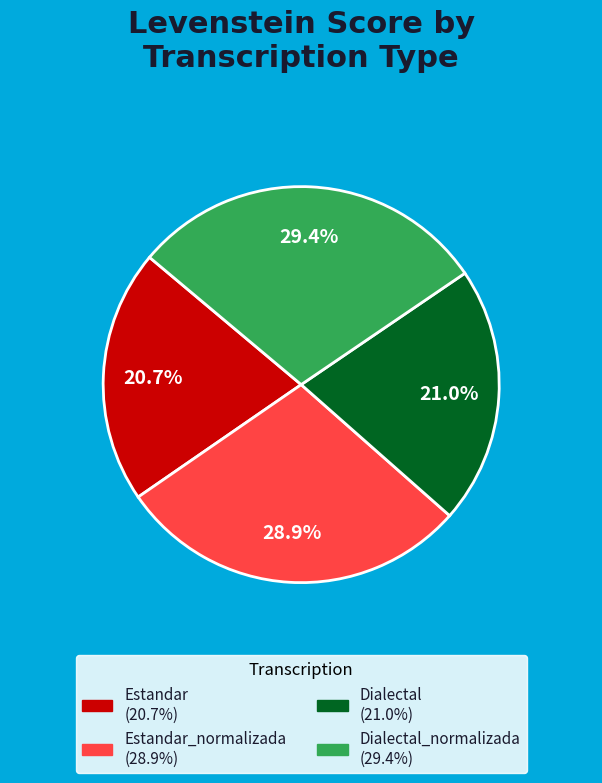

Is there a majority slice in this chart?

No